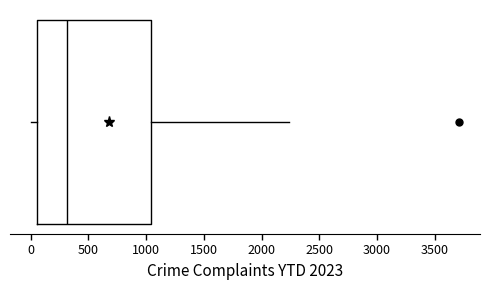

Where does the median line of the box sit on the x-axis? The values are not printed on the chart, so give them approximately, as read against the axis.

300